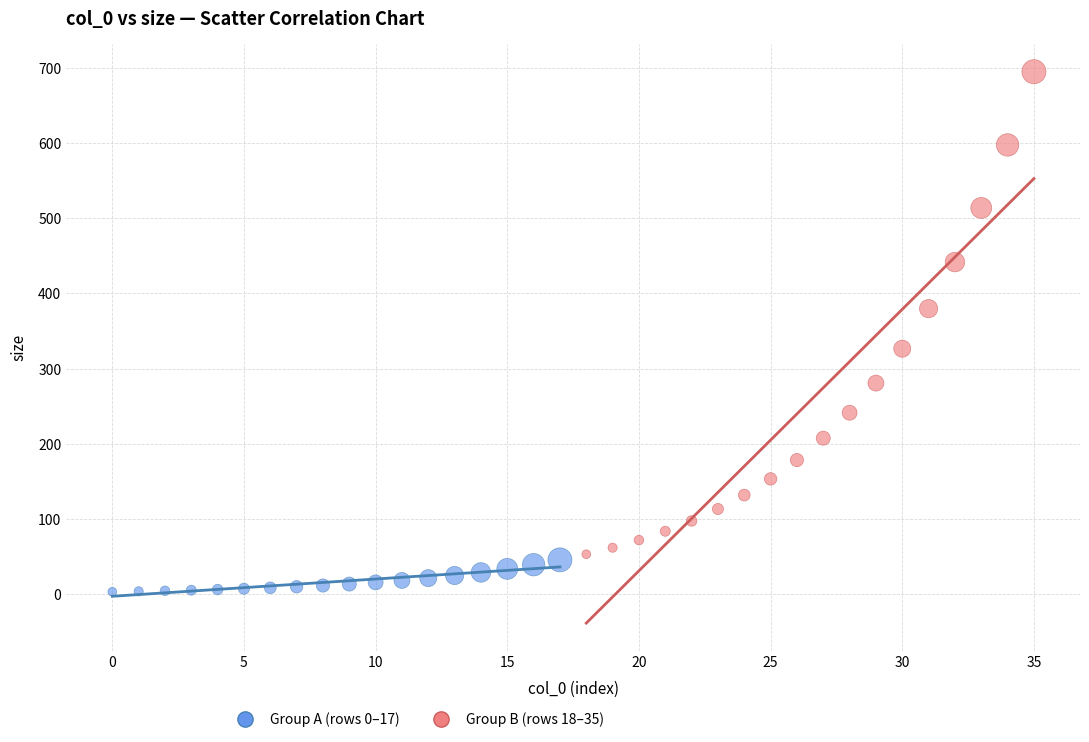

Which series reaches the maximum Y coordinate?

Group B (rows 18–35)